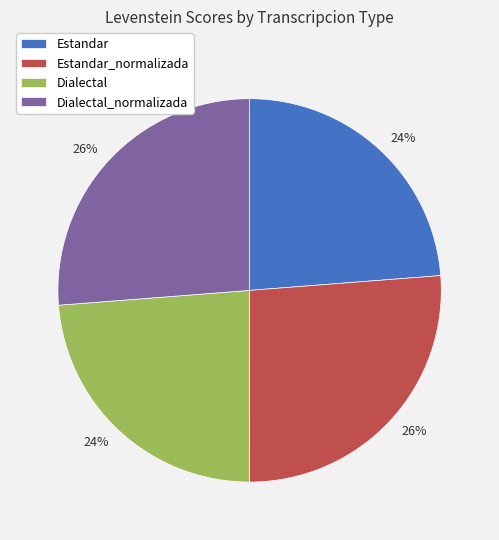

To the nearest percent, what is the average slice percentage?

25%